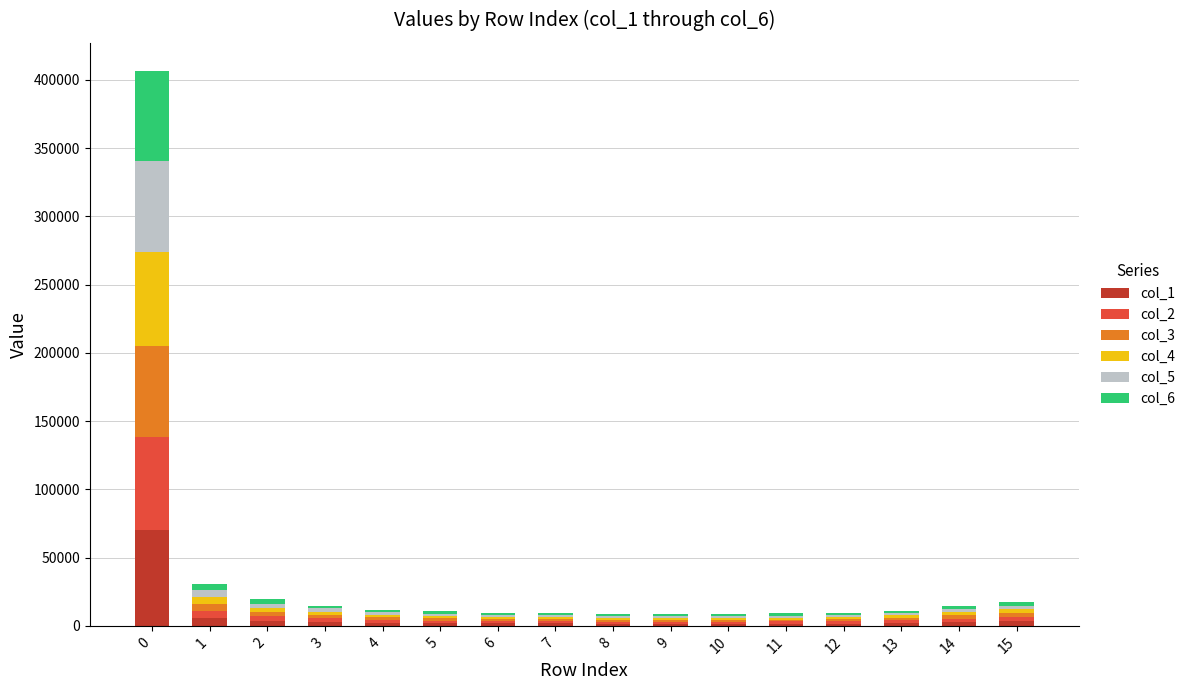

What is the sum of the col_3 values at 6 and 10?

3115.7